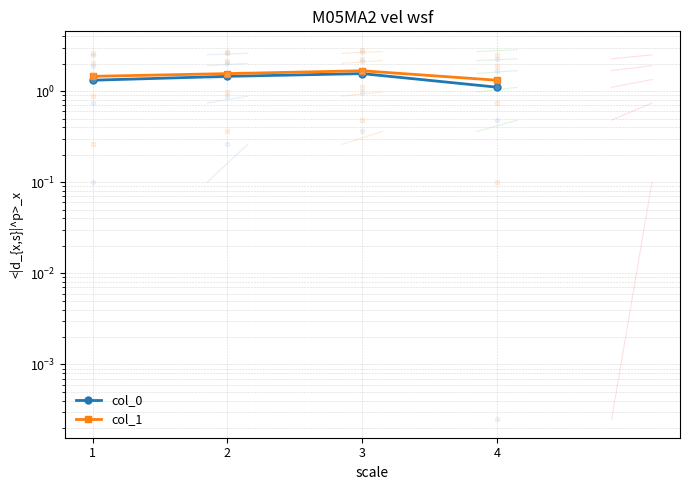

True or false: col_0 and col_1 intersect in this chart.

False